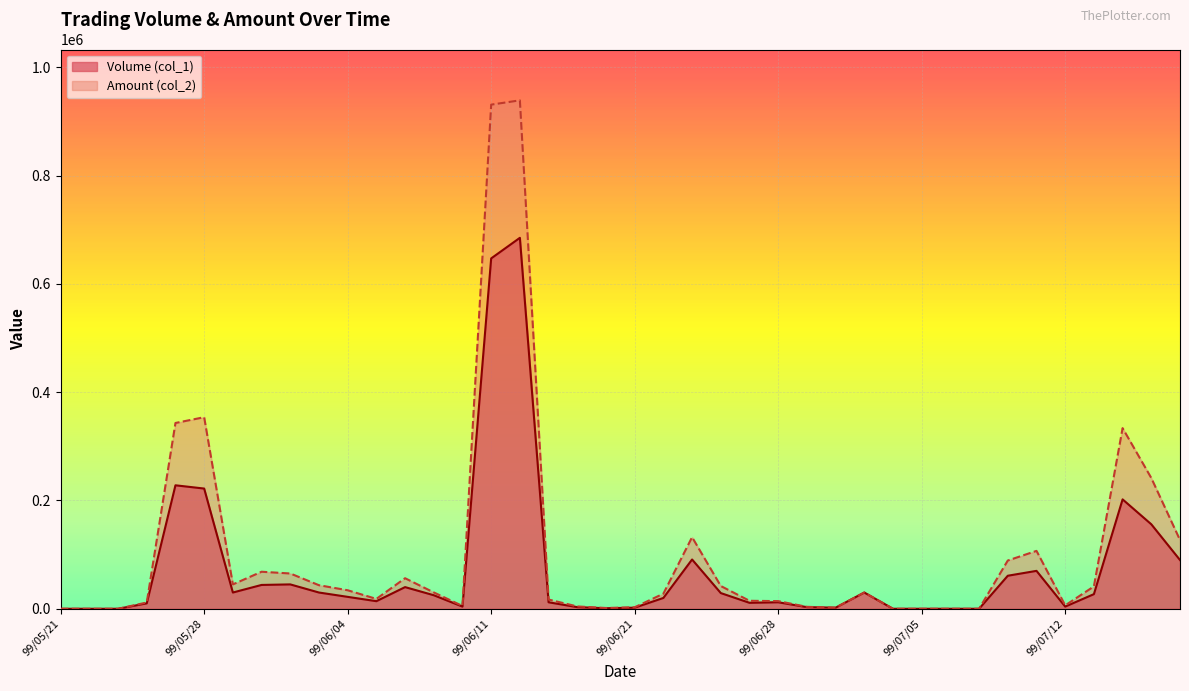

Reading left to right, extract all data points from this chart.

Volume (col_1): 99/05/21=0	99/05/24=0	99/05/25=0	99/05/26=10000	99/05/27=228000	99/05/28=222000	99/05/31=30000	99/06/01=44000	99/06/02=45000	99/06/03=30000	99/06/04=22000	99/06/07=14000	99/06/08=40000	99/06/09=25000	99/06/10=4000	99/06/11=647000	99/06/14=685000	99/06/15=12000	99/06/17=3000	99/06/18=1000	99/06/21=2000	99/06/22=20000	99/06/23=91000	99/06/24=29000	99/06/25=11000	99/06/28=12000	99/06/29=3000	99/06/30=2000	99/07/01=30000	99/07/02=0	99/07/05=0	99/07/06=0	99/07/07=0	99/07/08=61000	99/07/09=70000	99/07/12=4000	99/07/13=27000	99/07/14=202000	99/07/15=156000	99/07/16=90000
Amount (col_2): 99/05/21=0	99/05/24=0	99/05/25=0	99/05/26=11600	99/05/27=343080	99/05/28=353740	99/05/31=45000	99/06/01=68380	99/06/02=65170	99/06/03=43500	99/06/04=34170	99/06/07=18200	99/06/08=56400	99/06/09=30180	99/06/10=5200	99/06/11=930930	99/06/14=938870	99/06/15=17040	99/06/17=4300	99/06/18=1430	99/06/21=2780	99/06/22=27870	99/06/23=132220	99/06/24=42020	99/06/25=14730	99/06/28=14130	99/06/29=3570	99/06/30=2060	99/07/01=30000	99/07/02=0	99/07/05=0	99/07/06=0	99/07/07=0	99/07/08=89120	99/07/09=106900	99/07/12=6280	99/07/13=41290	99/07/14=333590	99/07/15=241440	99/07/16=127000